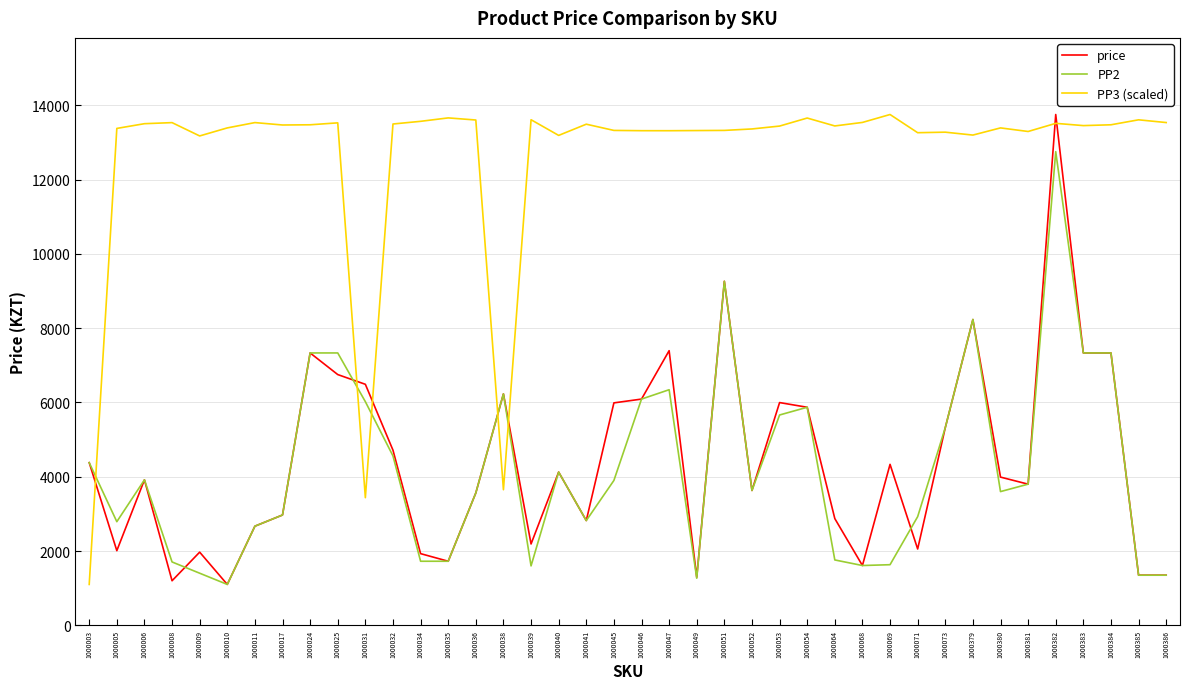

In PP3 (scaled), how many points are higher than both neighbors (excluding endpoints)?

12